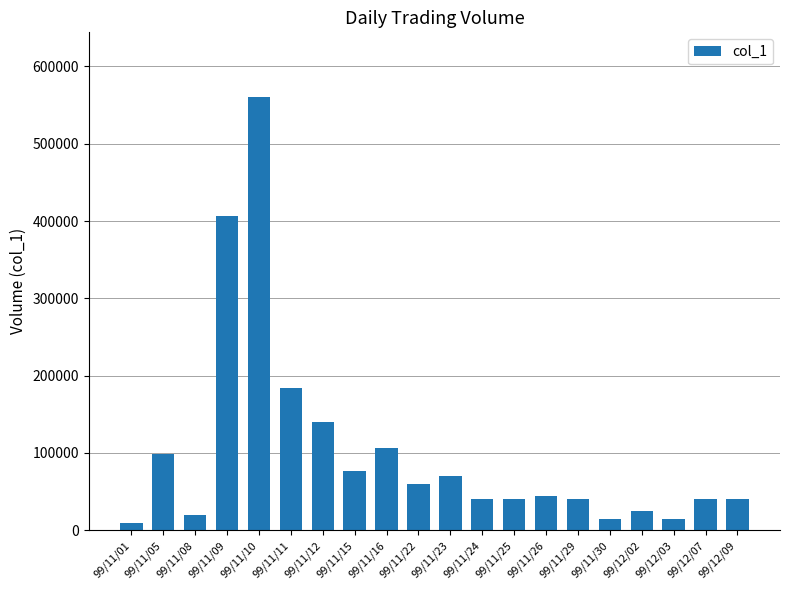

What is the difference between the second highest and second lowest values?

391000